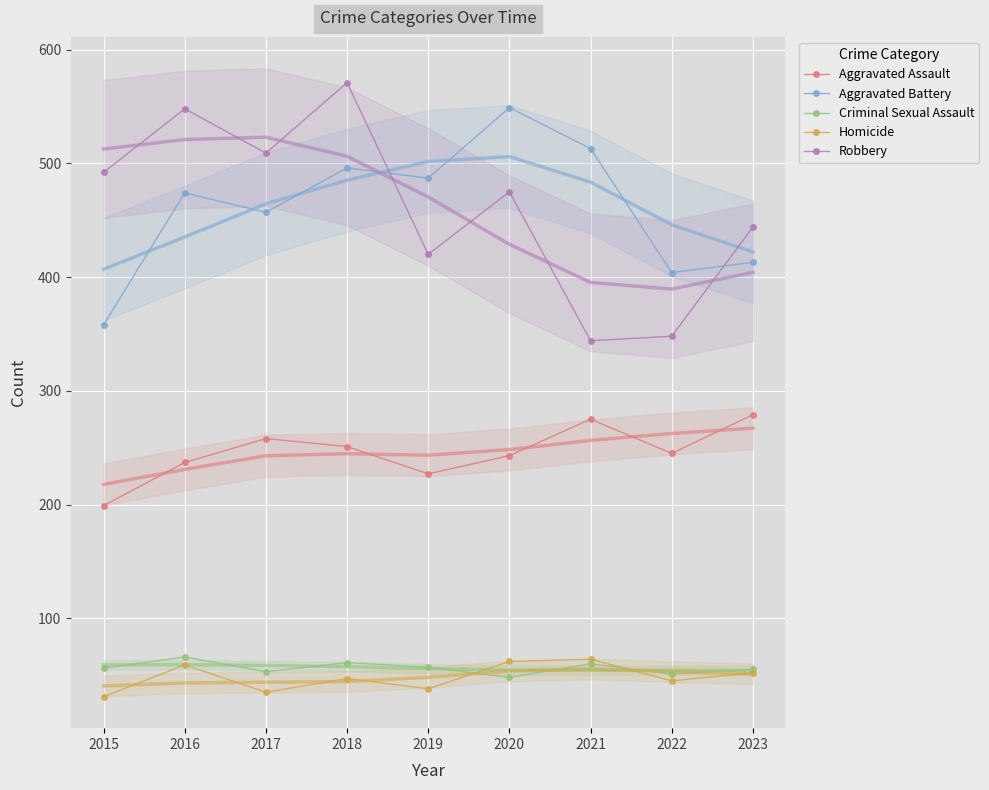

The value of Aggravated Battery at 2023 is 413. True or false?

True